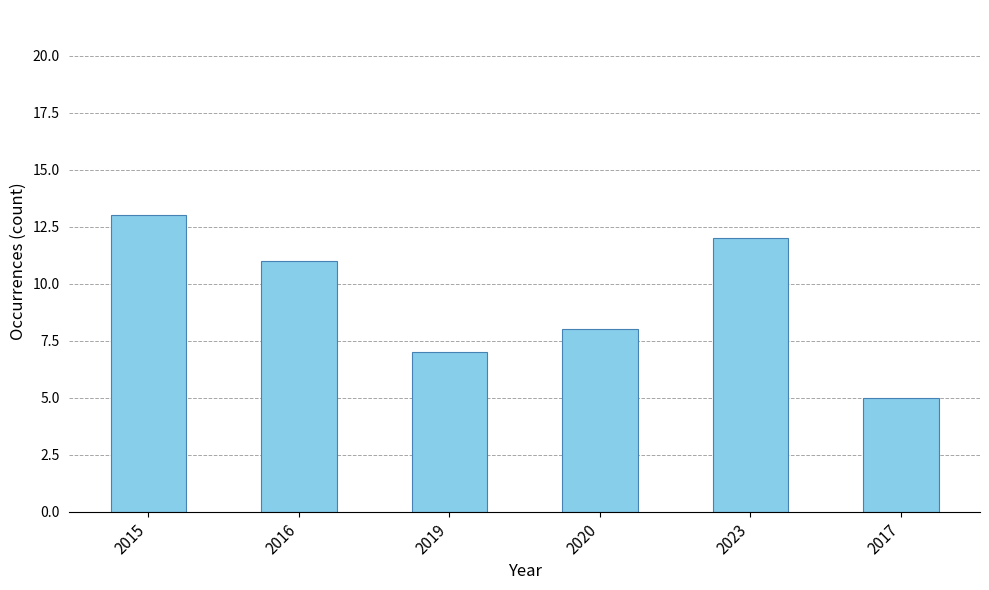

List the labels in order of value, largest first.

2015, 2023, 2016, 2020, 2019, 2017